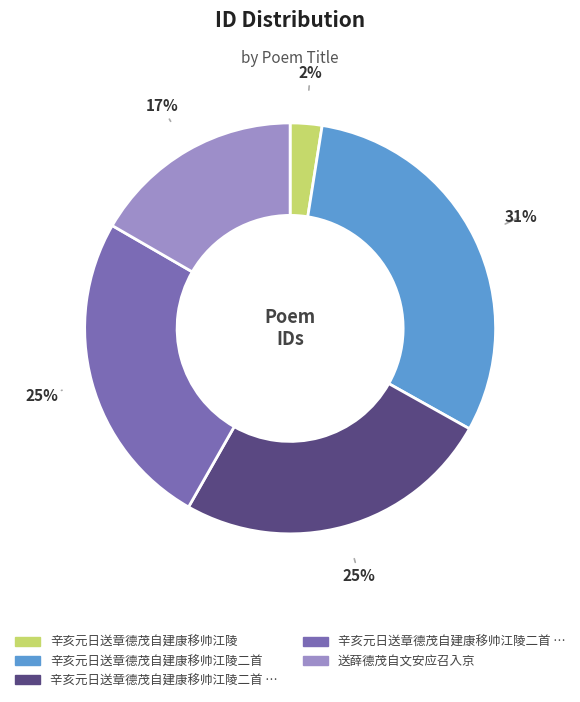

Is there any slice that represents more than half of the pie?

No